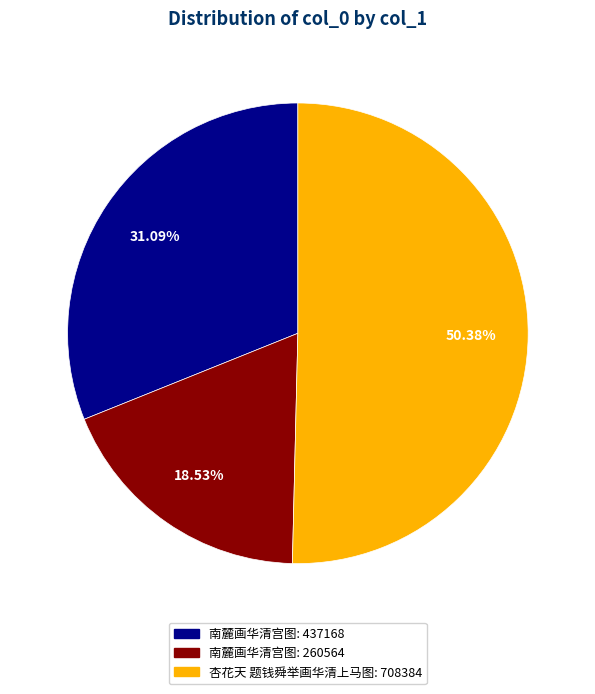

Is there any slice that represents more than half of the pie?

Yes